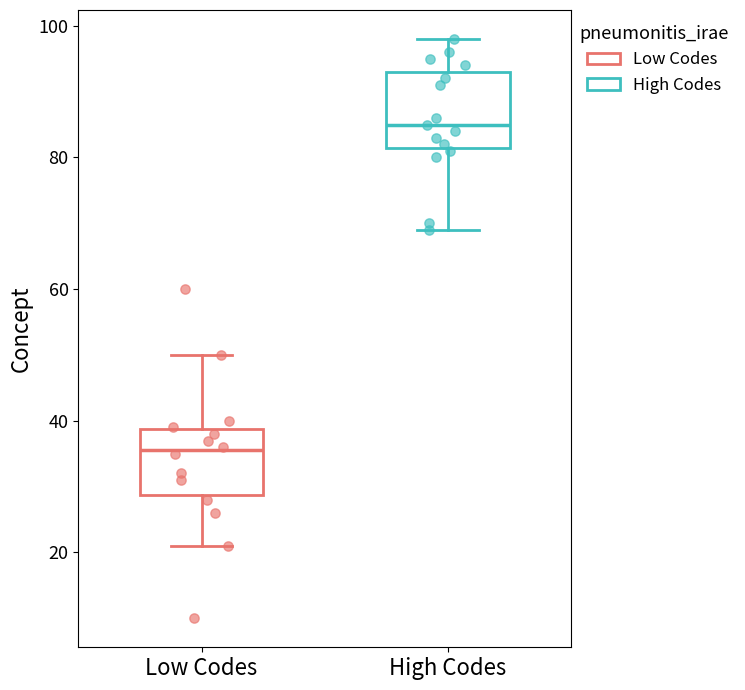

Reading left to right, transcribe this box plot: for each box, give where its median line is, the range the box spans, and where its two whiskers end, as read against the y-axis. The values are not printed on the chart, so give them approximately, as read against the axis.

Low Codes: median 36, box 28 to 38, whiskers 22 to 50
High Codes: median 86, box 82 to 94, whiskers 70 to 98